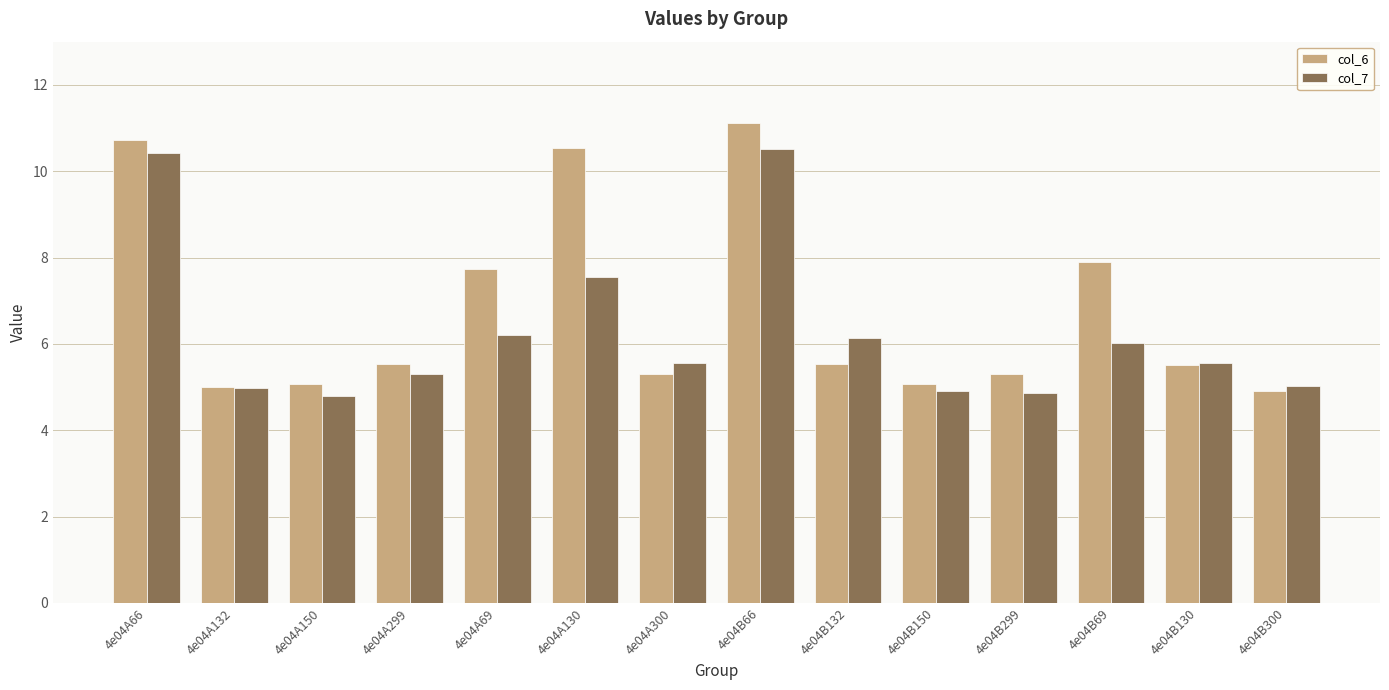

Are the bars horizontal?

No